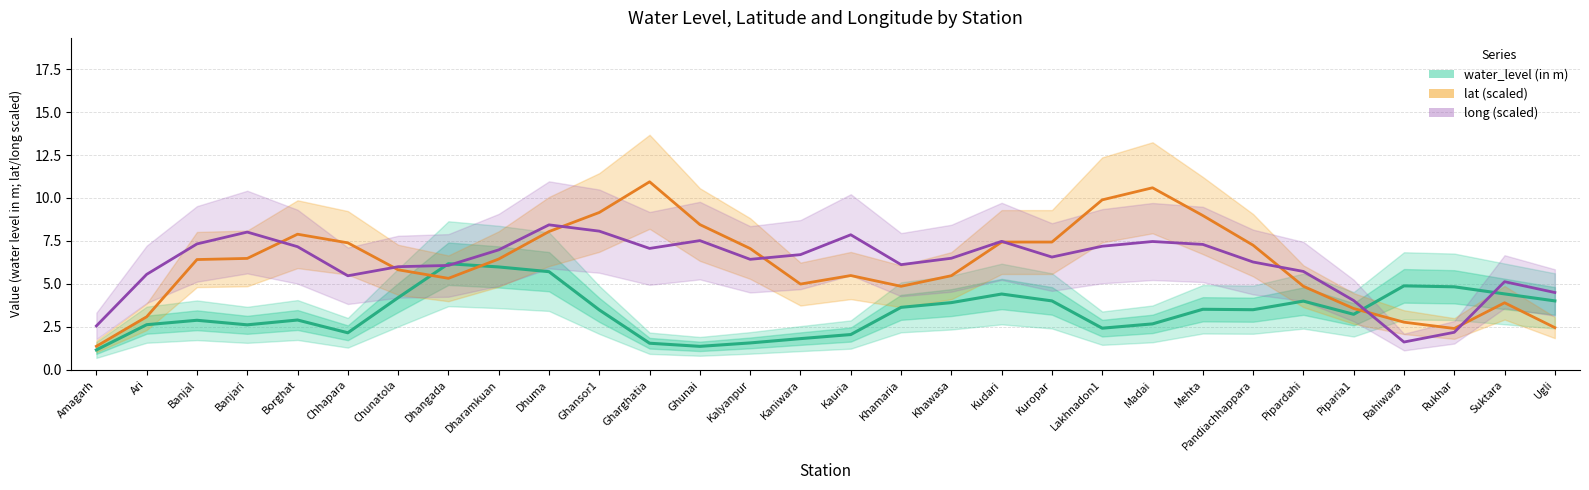

Which series changed the most between Amagarh and Khawasa?

lat (scaled)